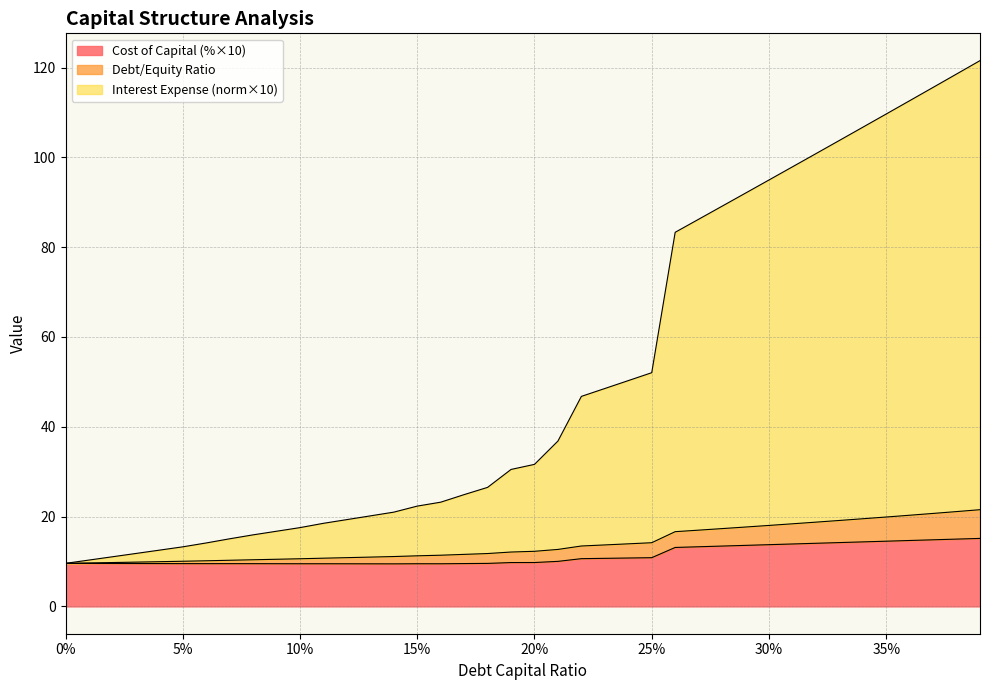

What is the average value of the cost_capital series?

11.3